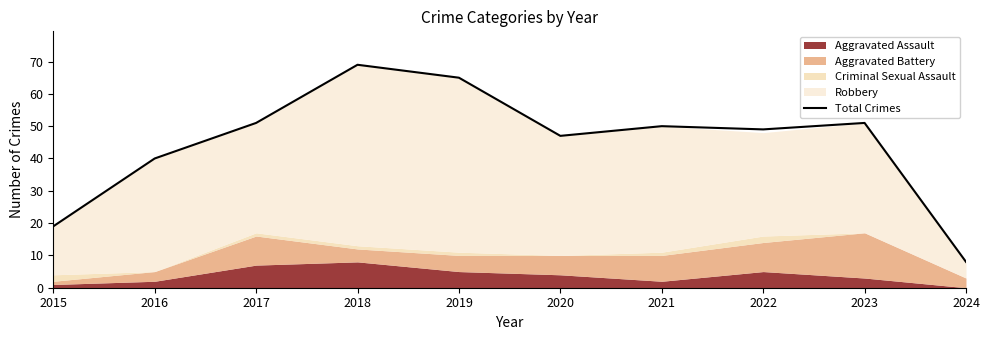

What is the maximum value shown in the chart?

69